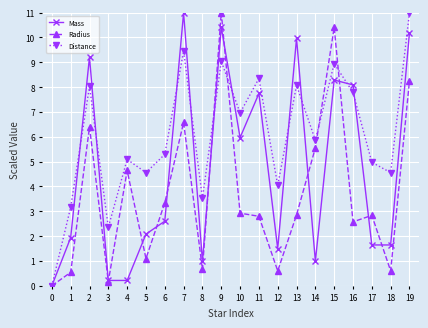

What are all the series names shown in the legend?

Mass, Radius, Distance